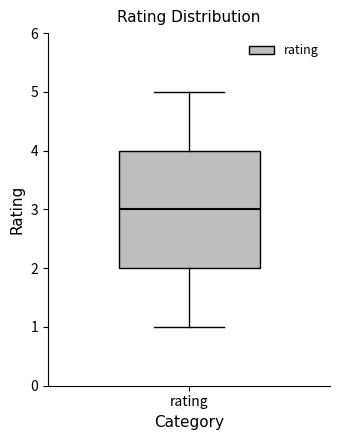

Read this box plot against the y-axis: the position of the median line, the range covered by the box, and the ends of both whiskers. The values are not printed on the chart, so give them approximately, as read against the axis.

median 3, box 2 to 4, whiskers 1 to 5